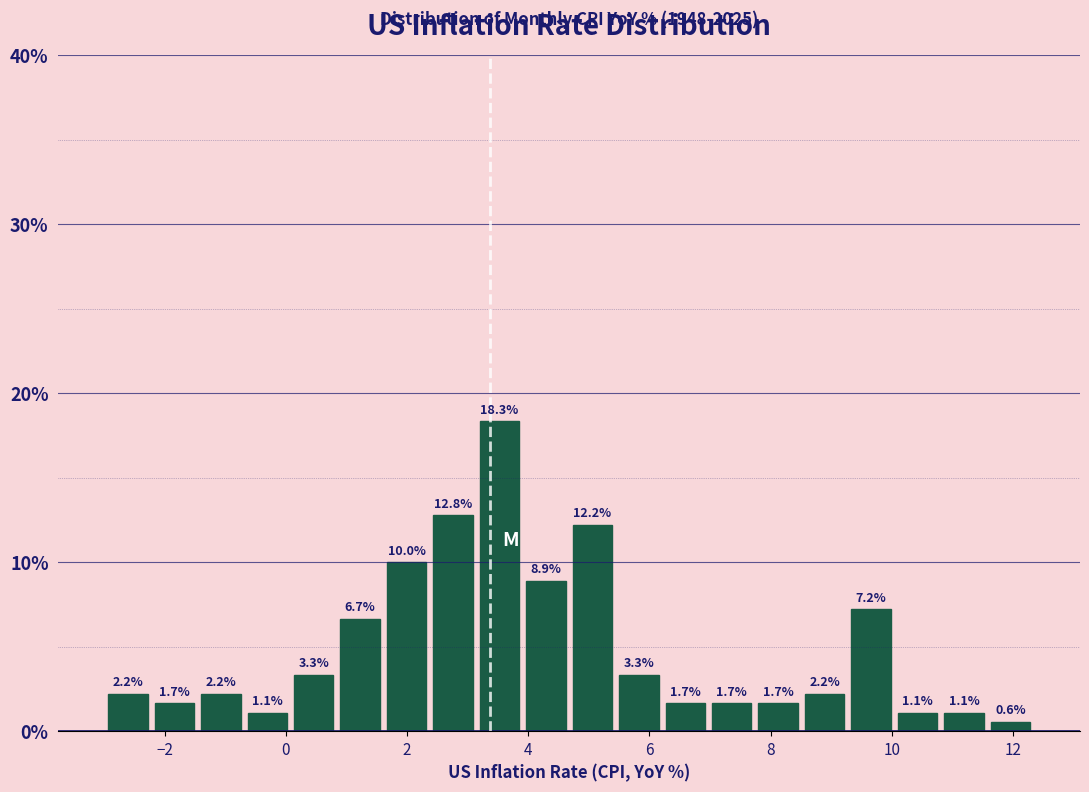

Read against the x-axis, roughly where is the centre of the tallest bar?

3.6